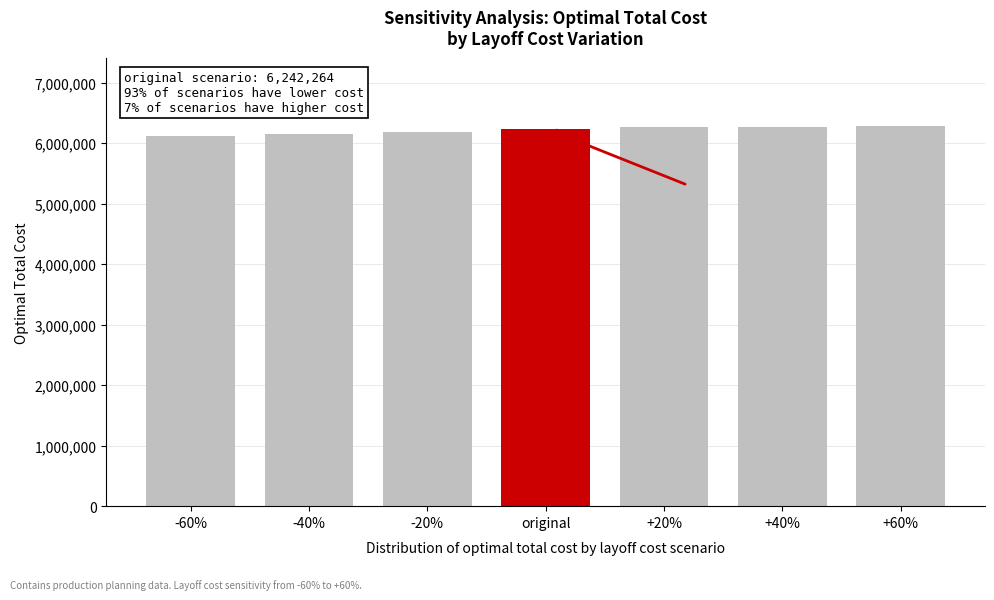

Approximately how many times larger is the value at +40% compared to -20%?

1.0